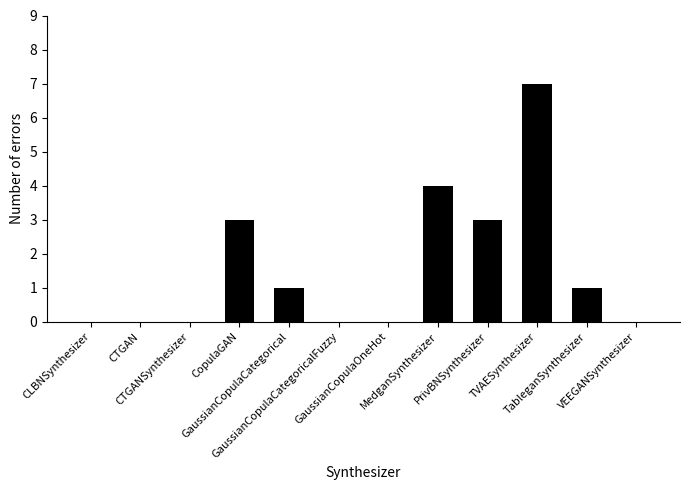

What is the sum of all values?

19